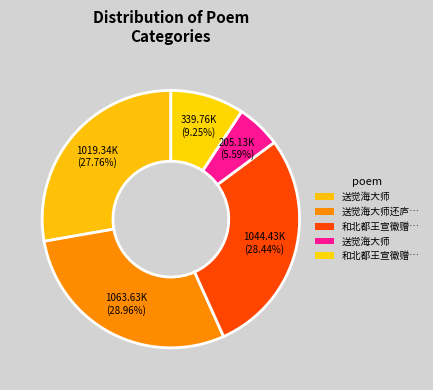

Does any single category account for the majority?

No